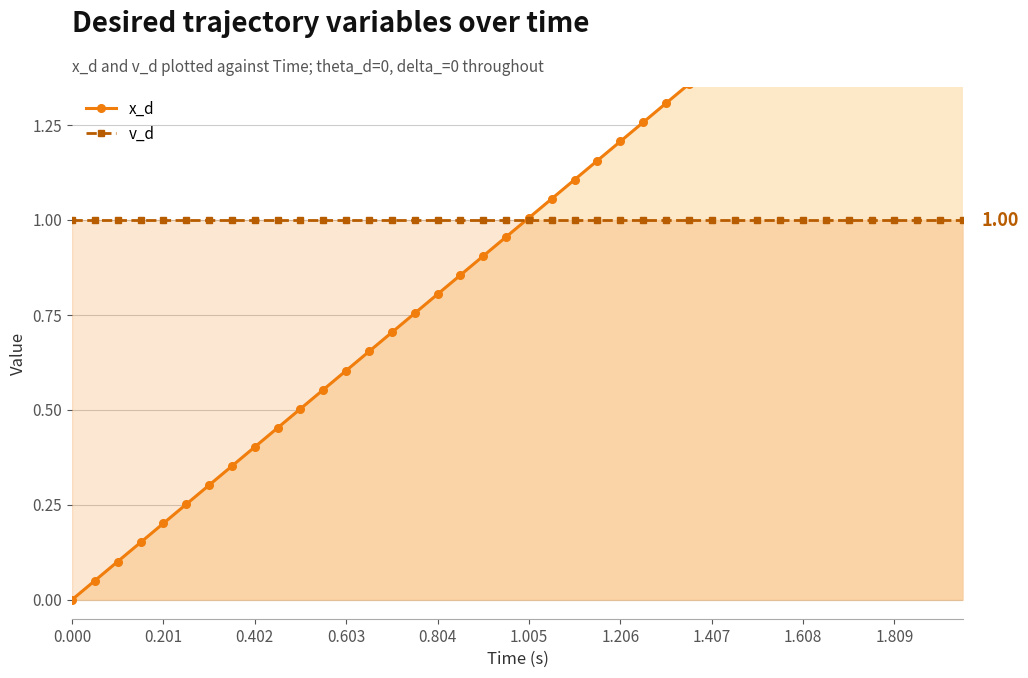

What is the value of the x_d point at the 8th from the left?

0.4